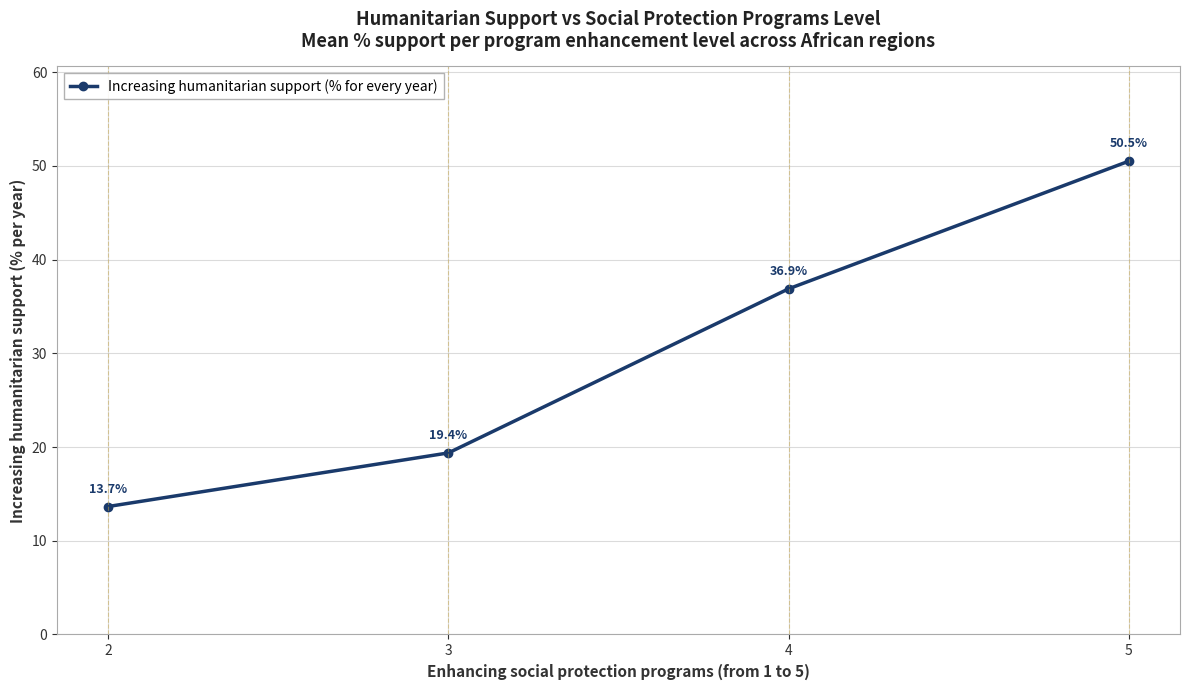

How many data points are less than 36?

2